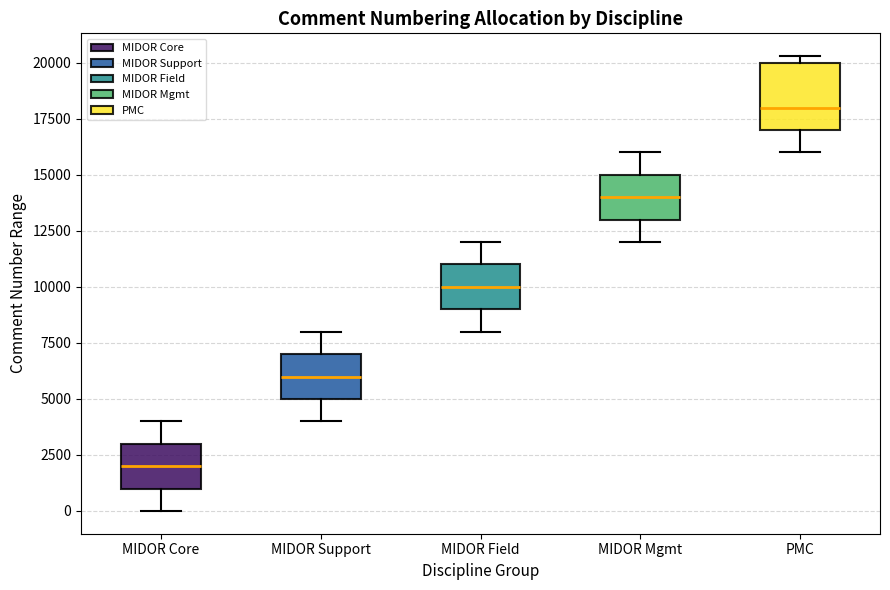

Reading left to right, transcribe this box plot: for each box, give where its median line is, the range the box spans, and where its two whiskers end, as read against the y-axis. The values are not printed on the chart, so give them approximately, as read against the axis.

MIDOR Core: median 2000, box 1000 to 3000, whiskers 0 to 4000
MIDOR Support: median 6000, box 5000 to 7000, whiskers 4000 to 8000
MIDOR Field: median 10000, box 9000 to 11000, whiskers 8000 to 12000
MIDOR Mgmt: median 14000, box 13000 to 15000, whiskers 12000 to 16000
PMC: median 18000, box 17000 to 20000, whiskers 16000 to 20500